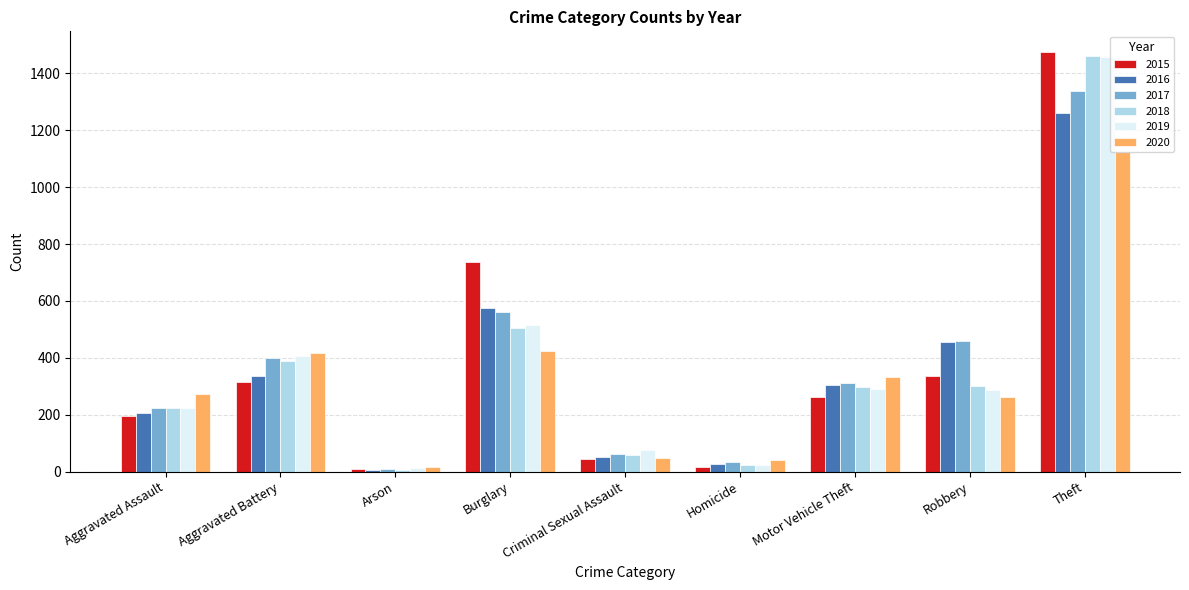

What is the highest value of the 2019 series?

1459